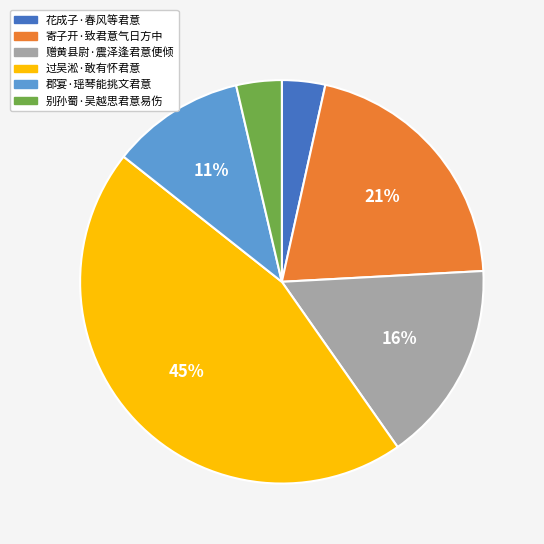

Between 过吴淞·敢有怀君意 and 别孙蜀·吴越思君意易伤, which is larger?

过吴淞·敢有怀君意